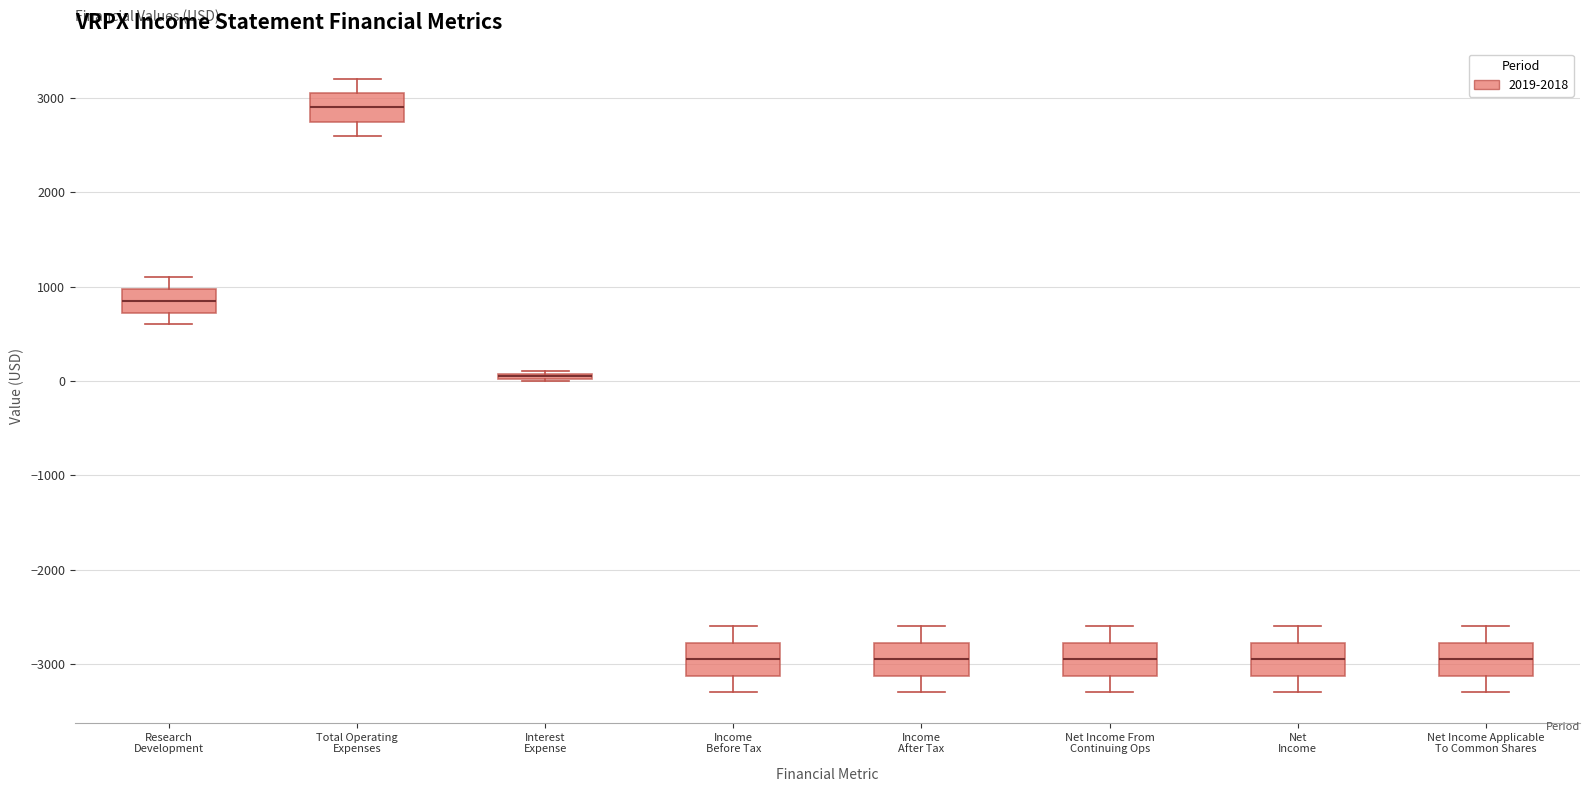

Where does the median line of the box for Net Income From Continuing Ops sit on the y-axis? The values are not printed on the chart, so give them approximately, as read against the axis.

-2900